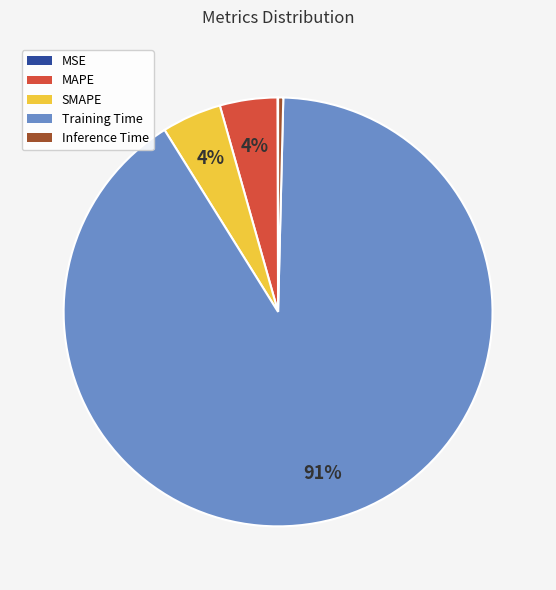

Which category accounts for the majority?

Training Time